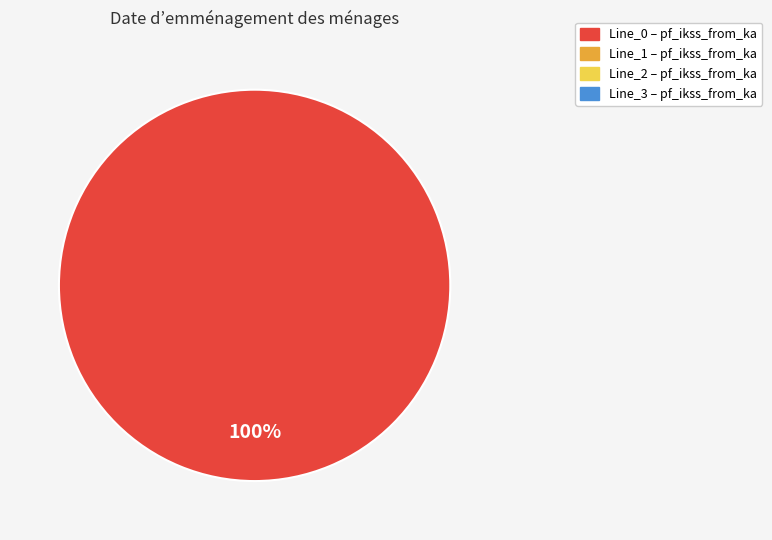

Is there any slice that represents more than half of the pie?

Yes